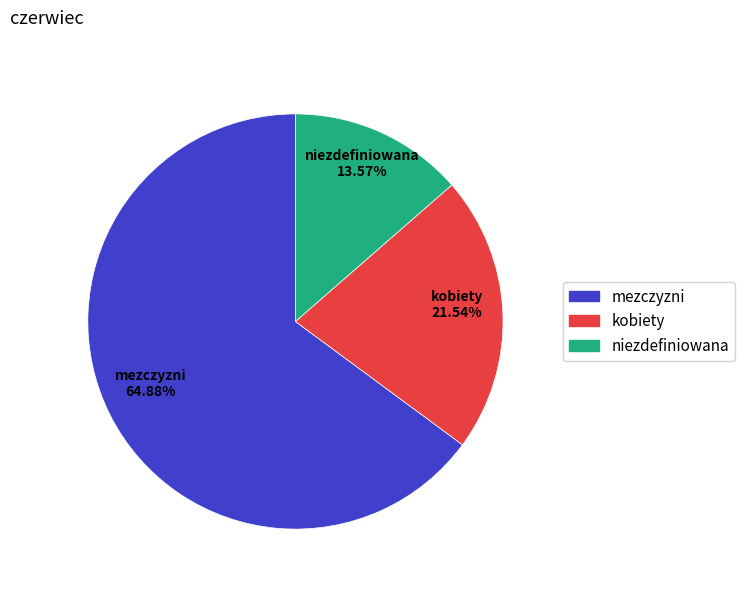

Between kobiety and niezdefiniowana, which is larger?

kobiety